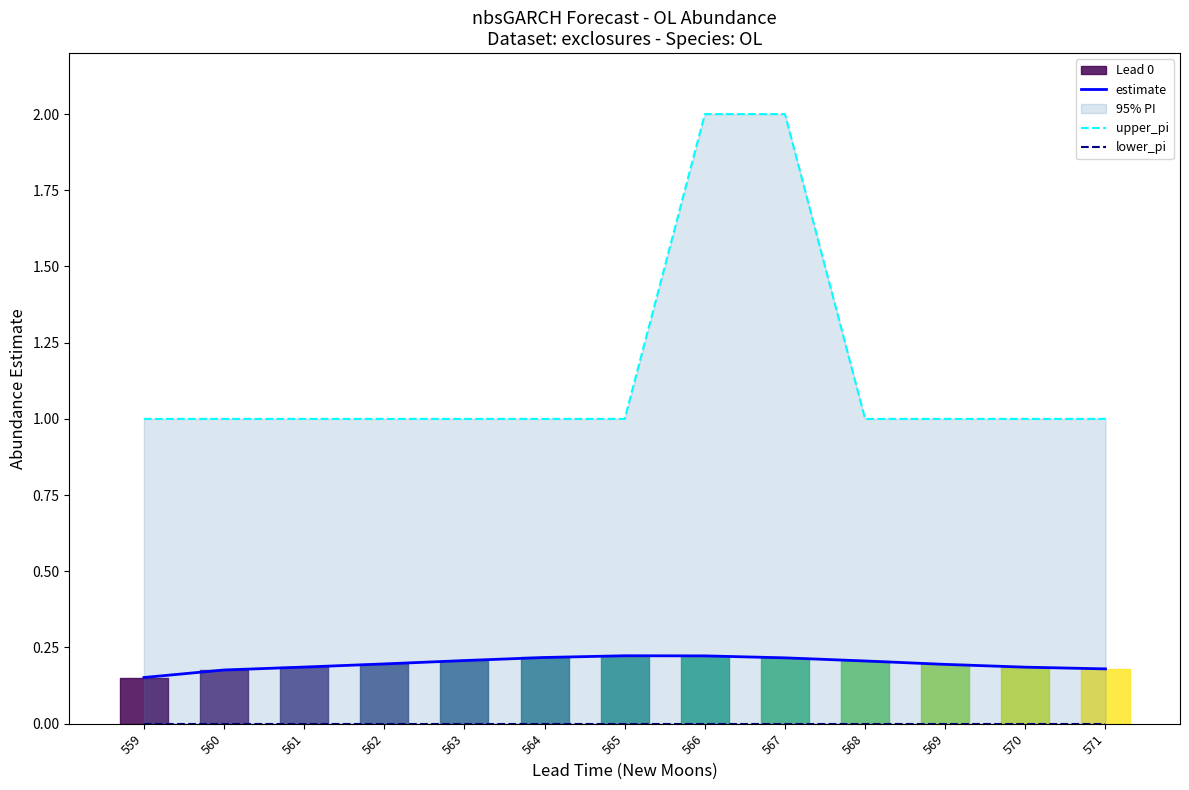

True or false: upper_pi and lower_pi cross at least once.

False